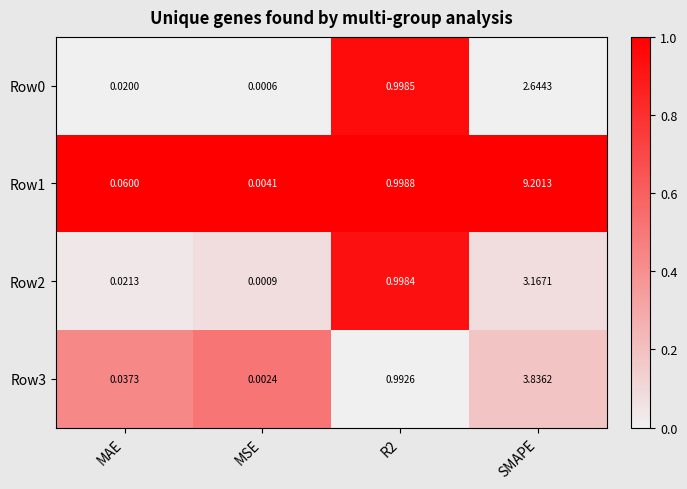

Which category has the lowest value in the Row0 series?

MSE